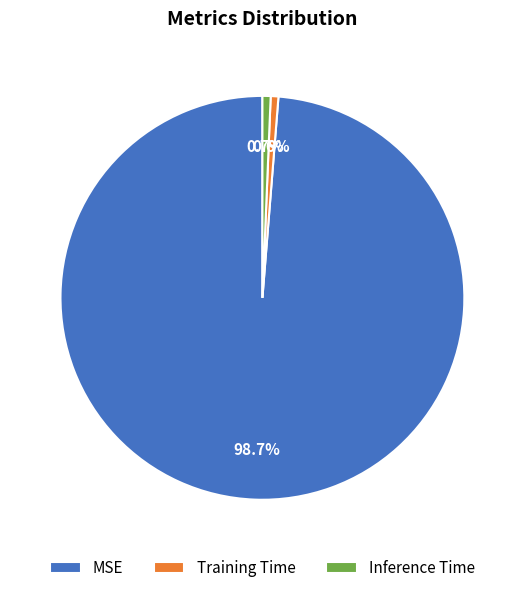

To the nearest percent, what percentage of the pie is MSE?

99%